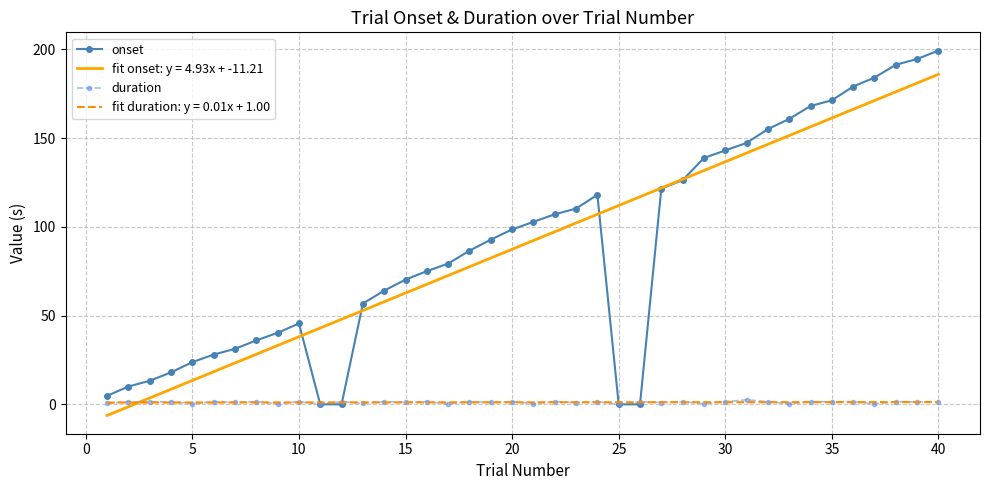

What is the minimum value for fit onset: y = 4.93x + -11.21?

-6.3